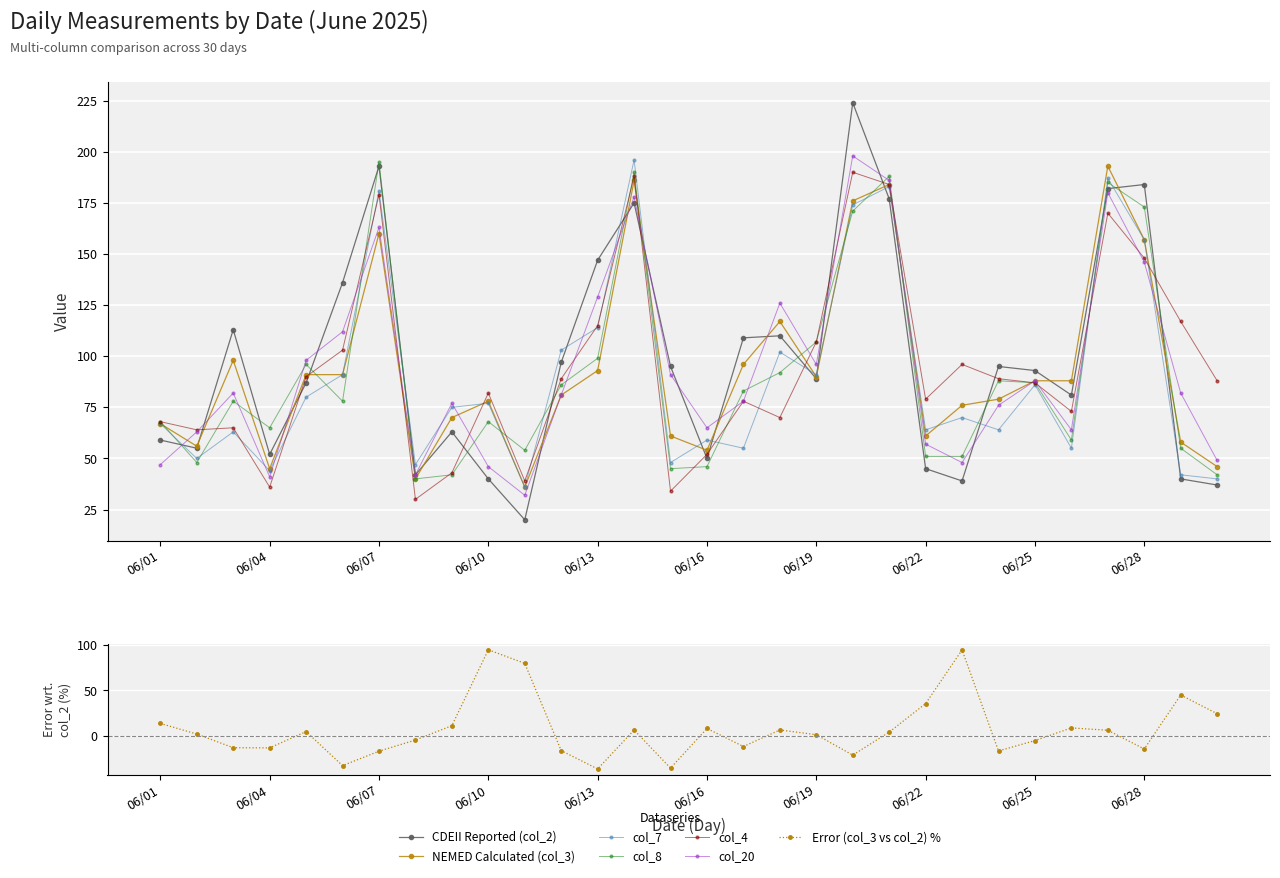

Between 06/17 and 06/21, which series saw the biggest shift?

col_7